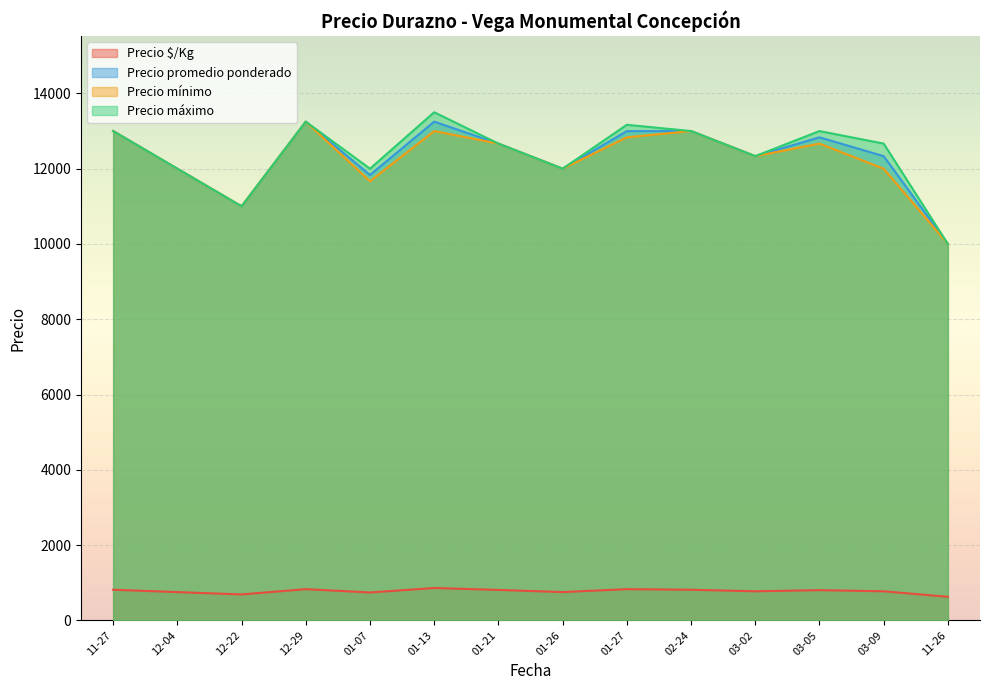

The value of Precio máximo at 03-09 is 12666.7. True or false?

True